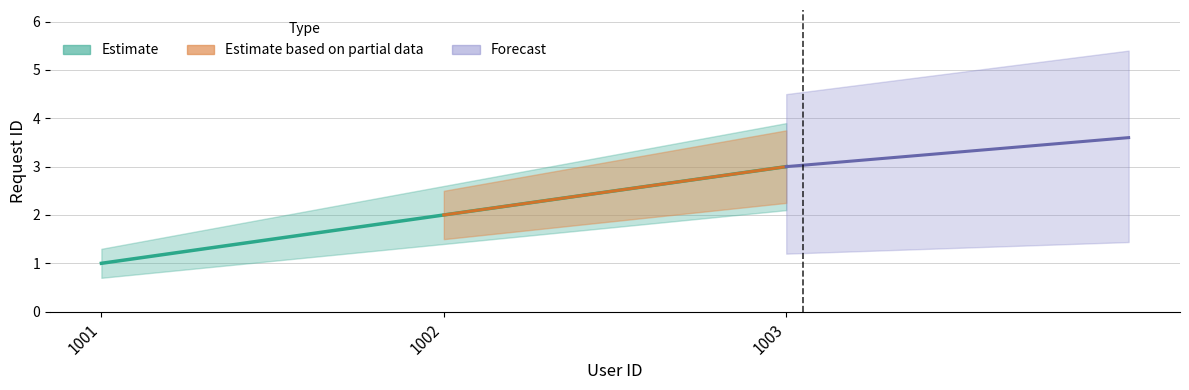

Which category has the lowest value across all series?

1001